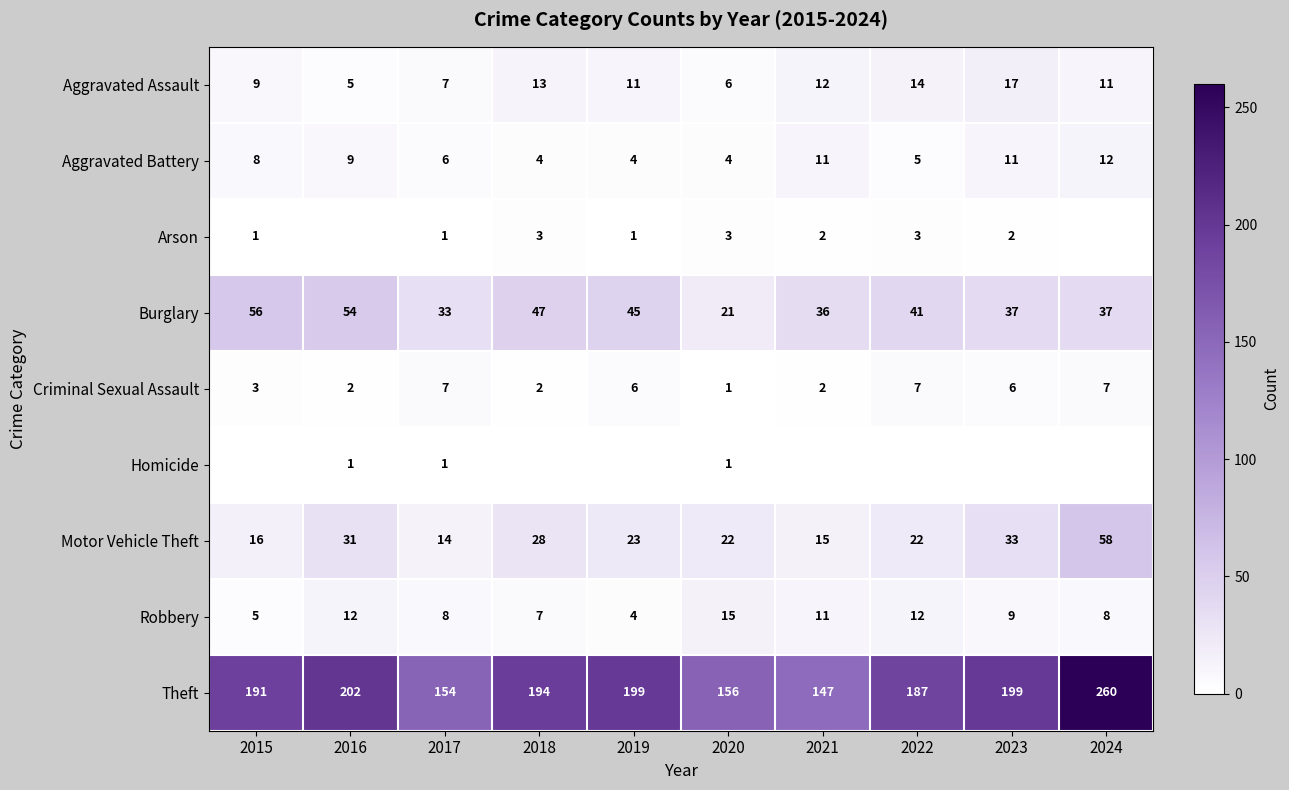

At which category does the chart reach its minimum across all series?

2016